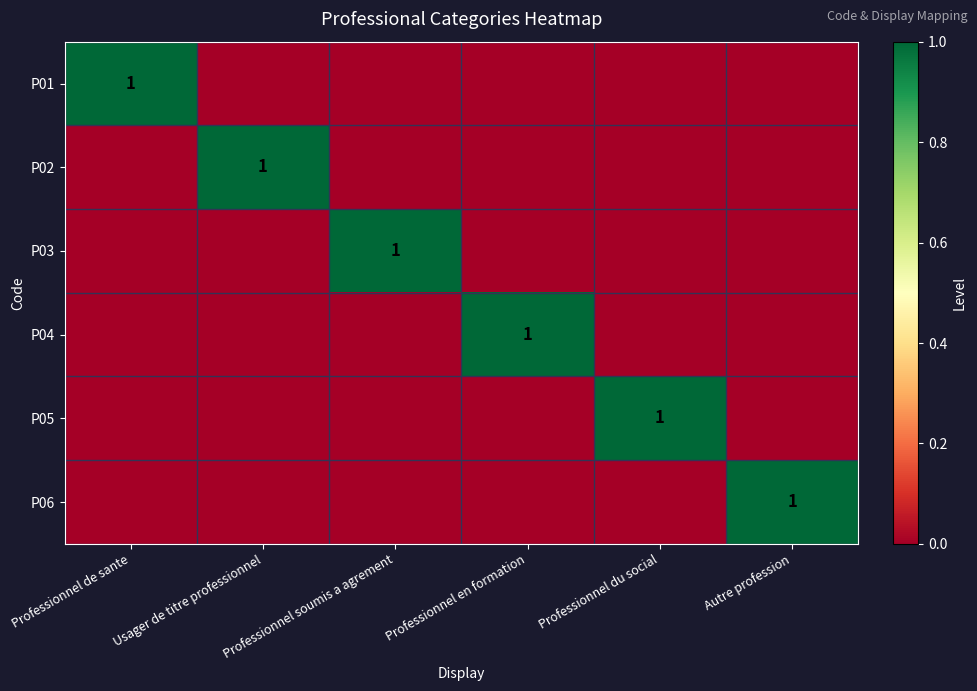

Count the number of categories in the chart.

6